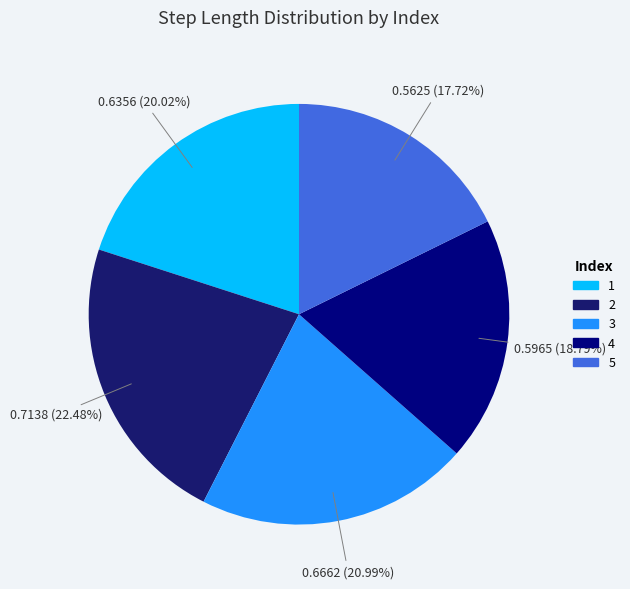

To the nearest percent, what is the combined percentage of 4 and 5?

37%